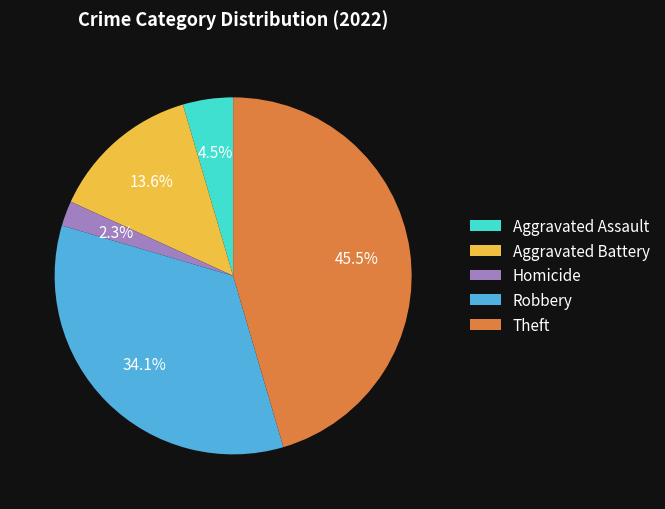

Is there a majority slice in this chart?

No